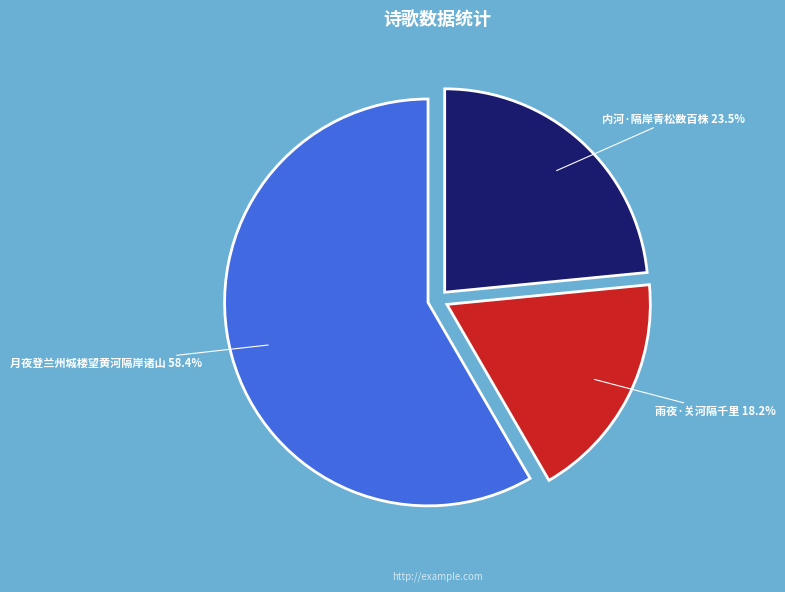

Which has a higher value, 月夜登兰州城楼望黄河隔岸诸山 or 雨夜·关河隔千里?

月夜登兰州城楼望黄河隔岸诸山